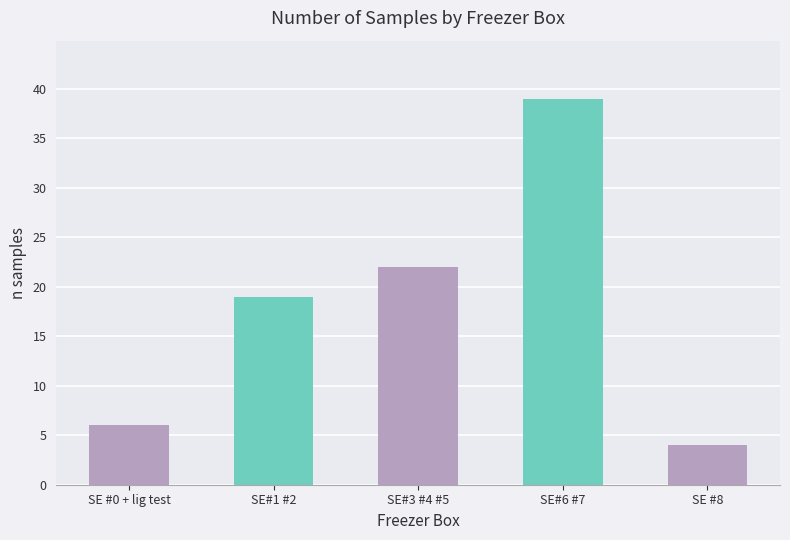

What position from the right is SE#1 #2?

4